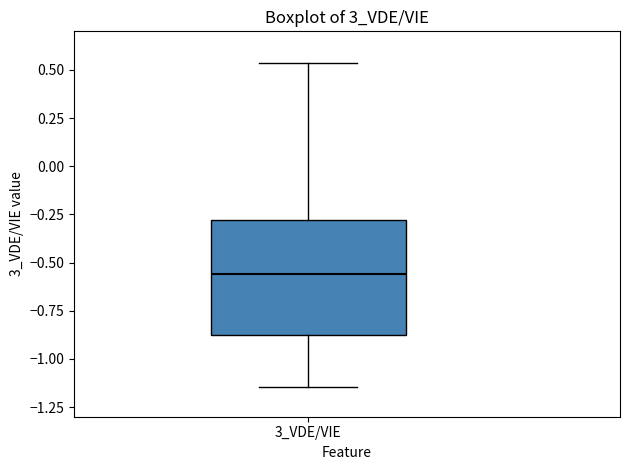

Transcribe this box plot: give where the median line is, the range the box spans, and where the two whiskers end, as read against the y-axis. The values are not printed on the chart, so give them approximately, as read against the axis.

median -0.55, box -0.90 to -0.30, whiskers -1.15 to 0.55